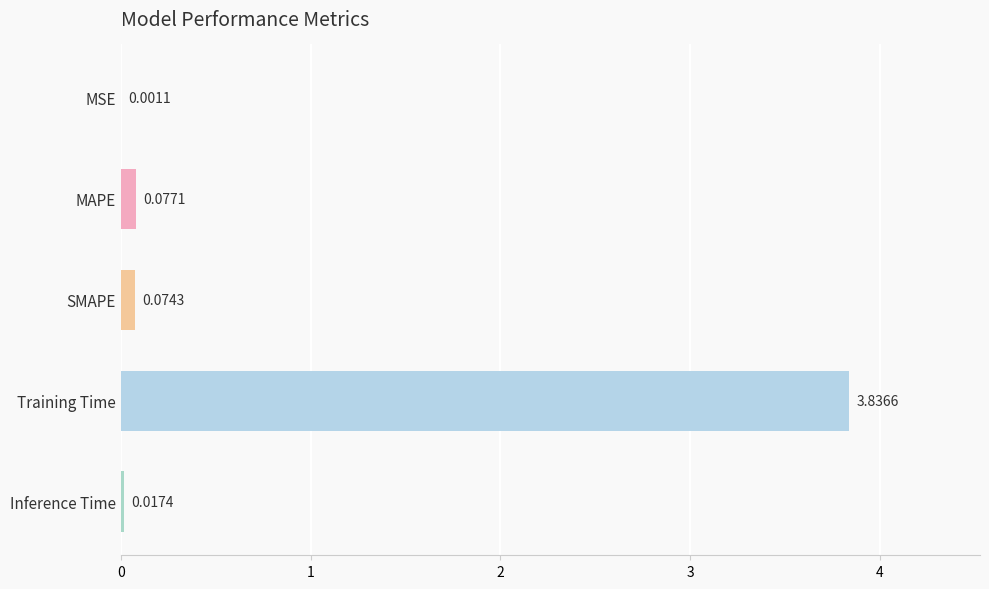

What is the sum of all values?

4.0